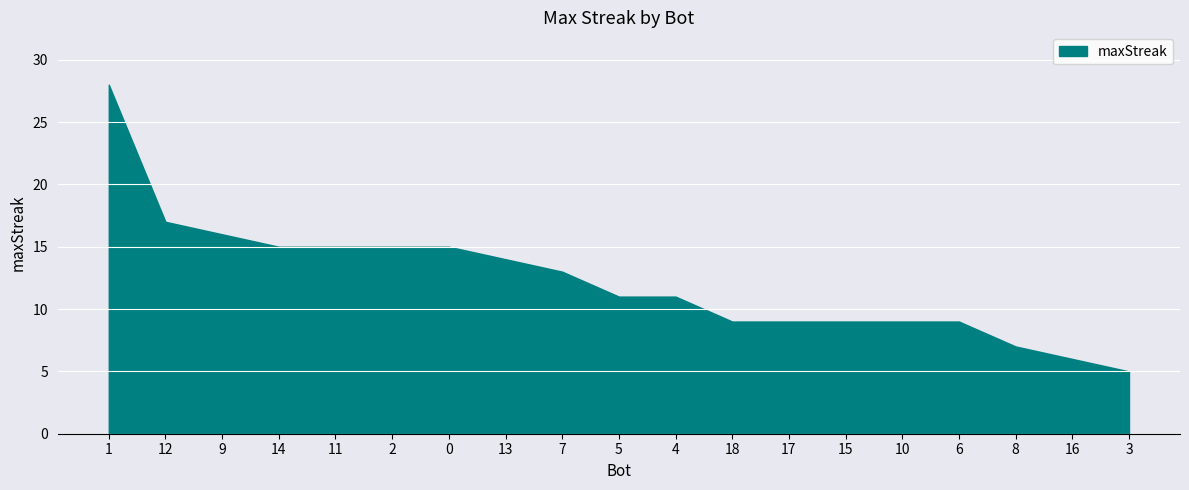

What is the approximate value at 8, to the nearest 5?

5